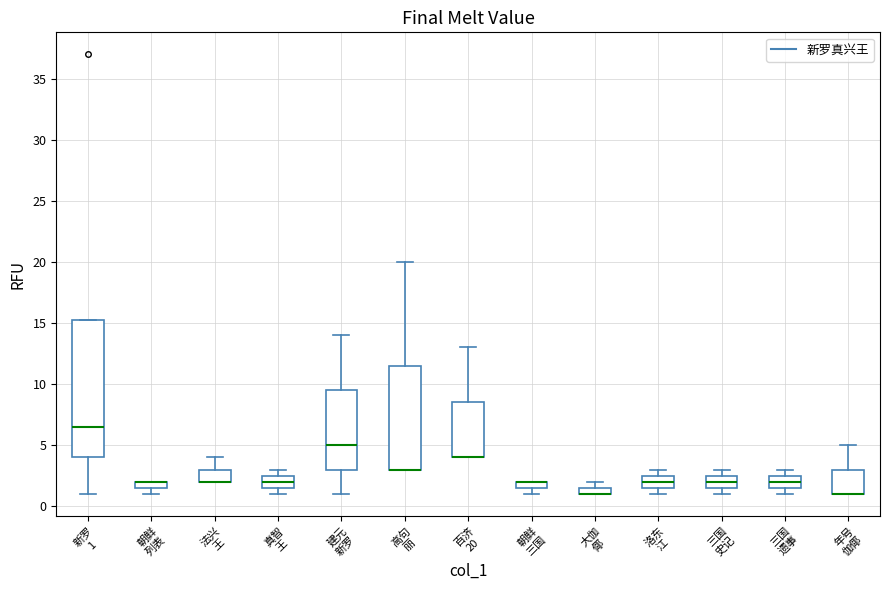

Comparing the boxes themselves (not the whiskers), which one is the tallest?

新罗 1